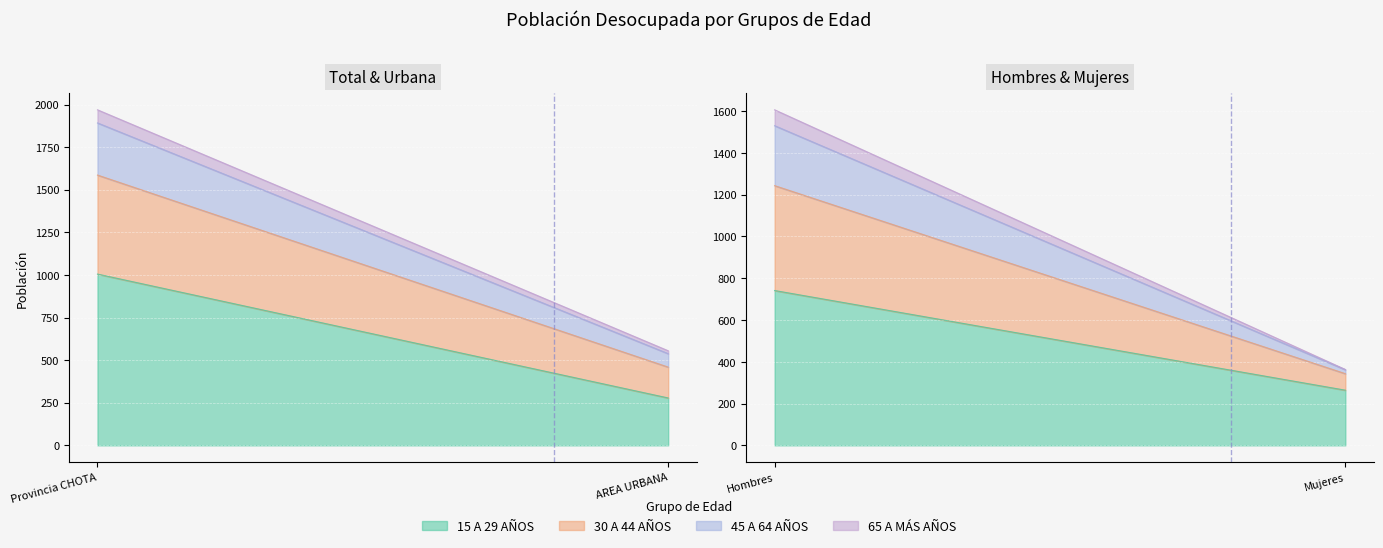

What is the maximum value for 65 A MÁS AÑOS?

77